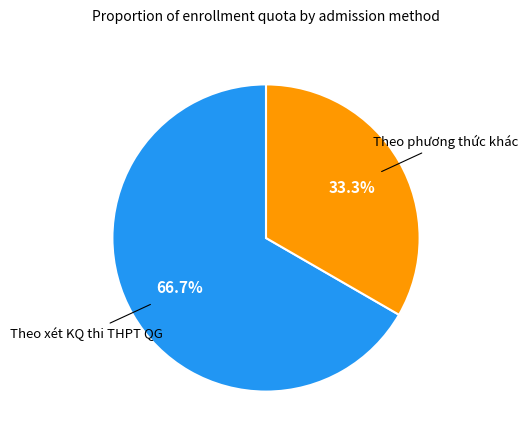

Does any single category account for the majority?

Yes